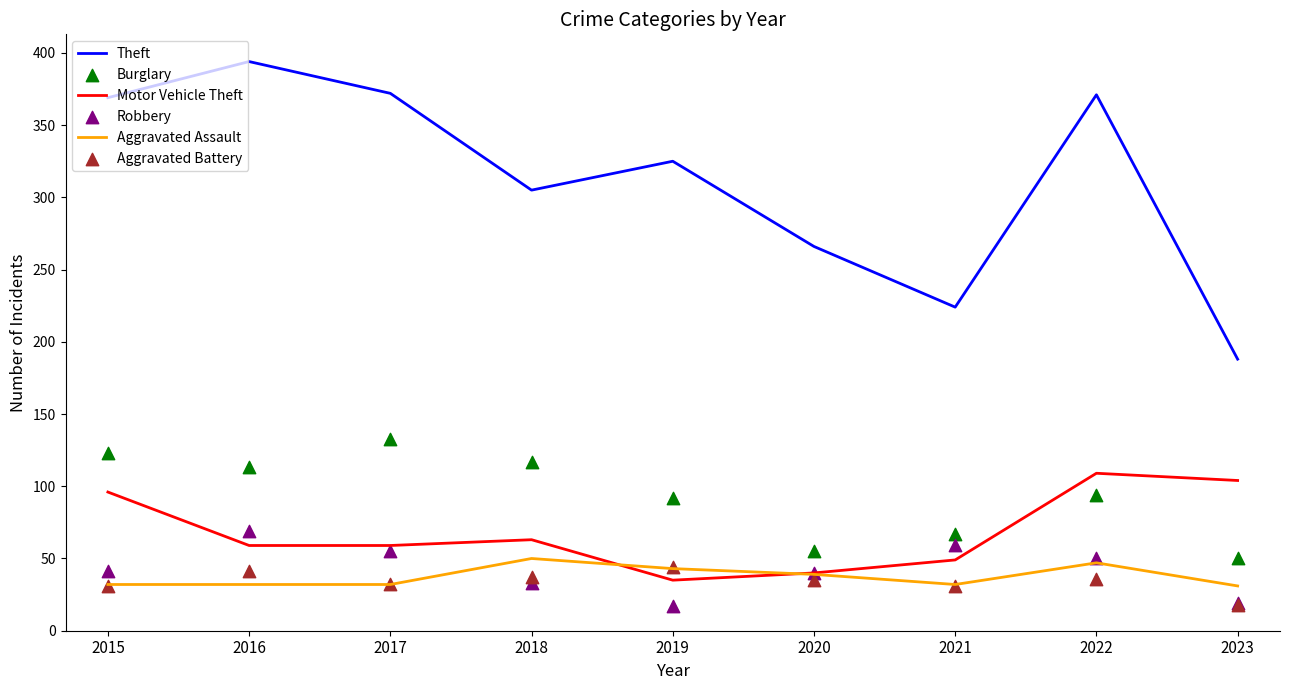

At which category is the sum across all series the highest?

2016